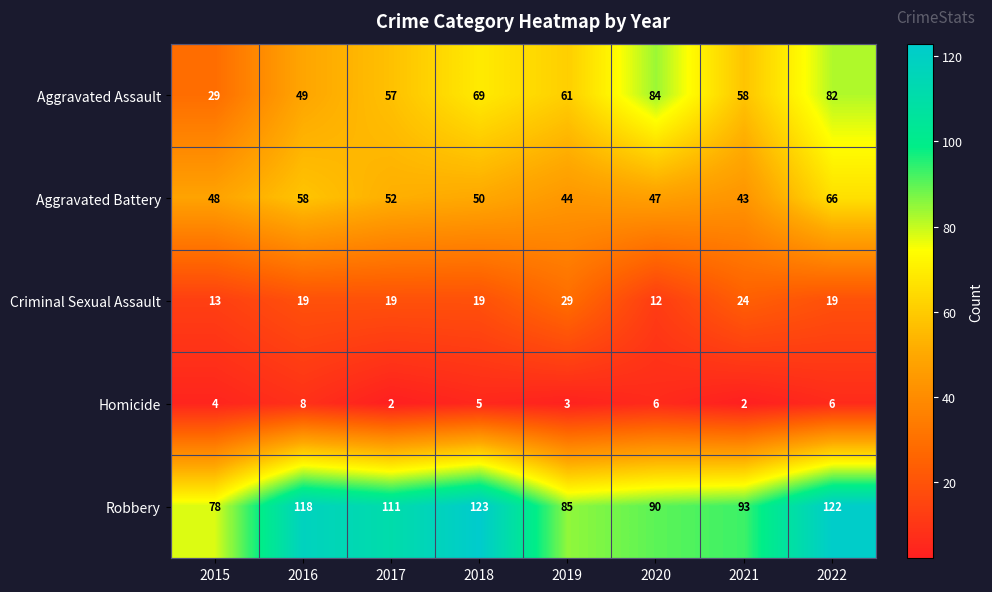

At how many categories does at least one series exceed 55?

8